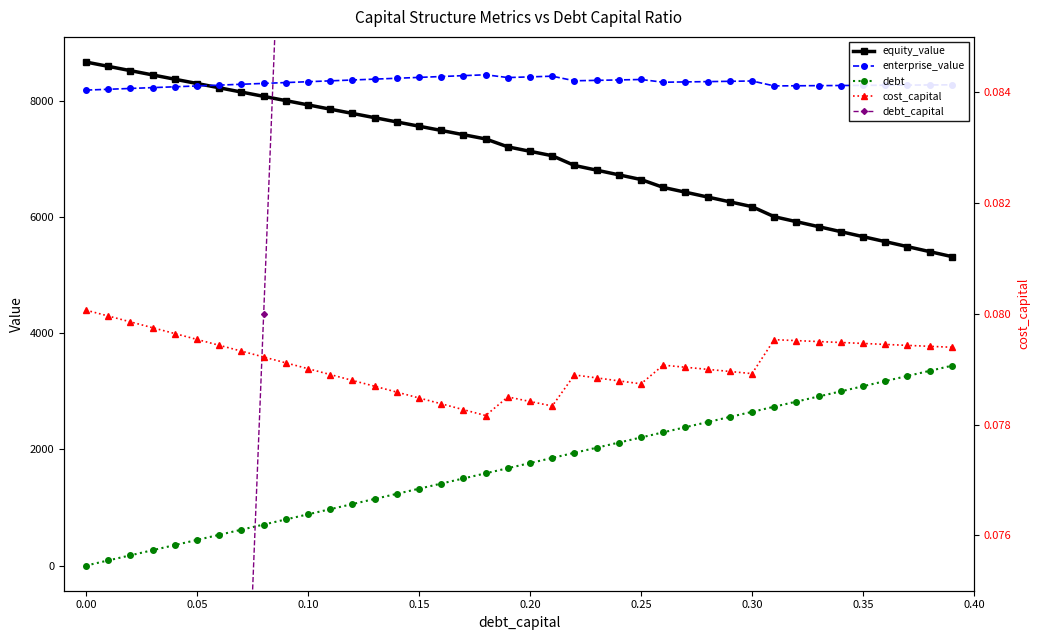

Which series has the widest spread of values?

debt